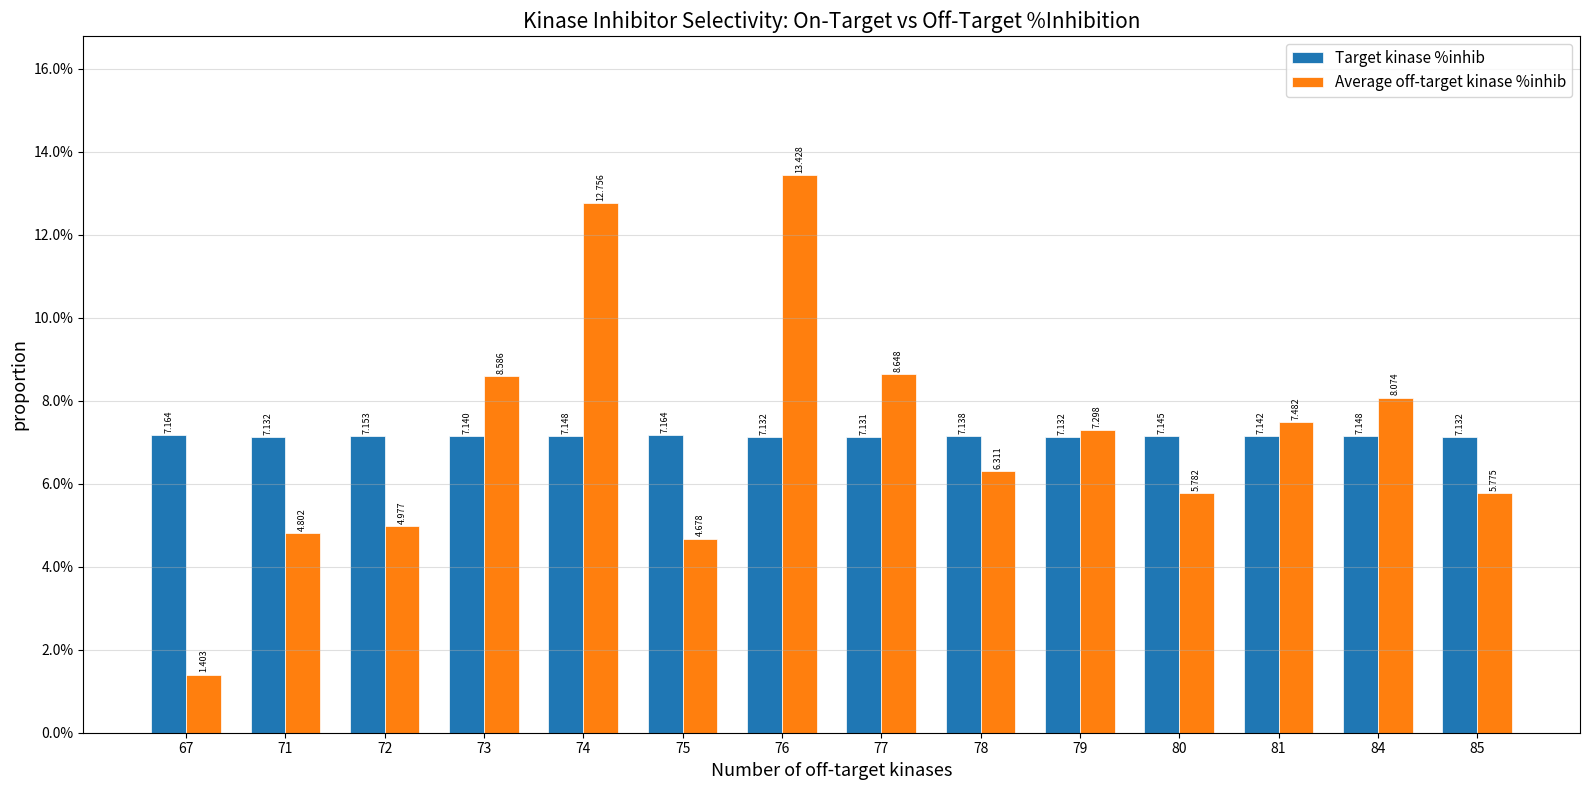

What is the spread (max minus min) of values at 73?

1.4